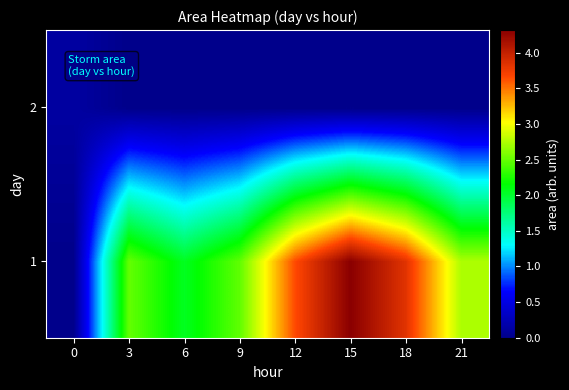

What is the total value across all series at 18?

3826250